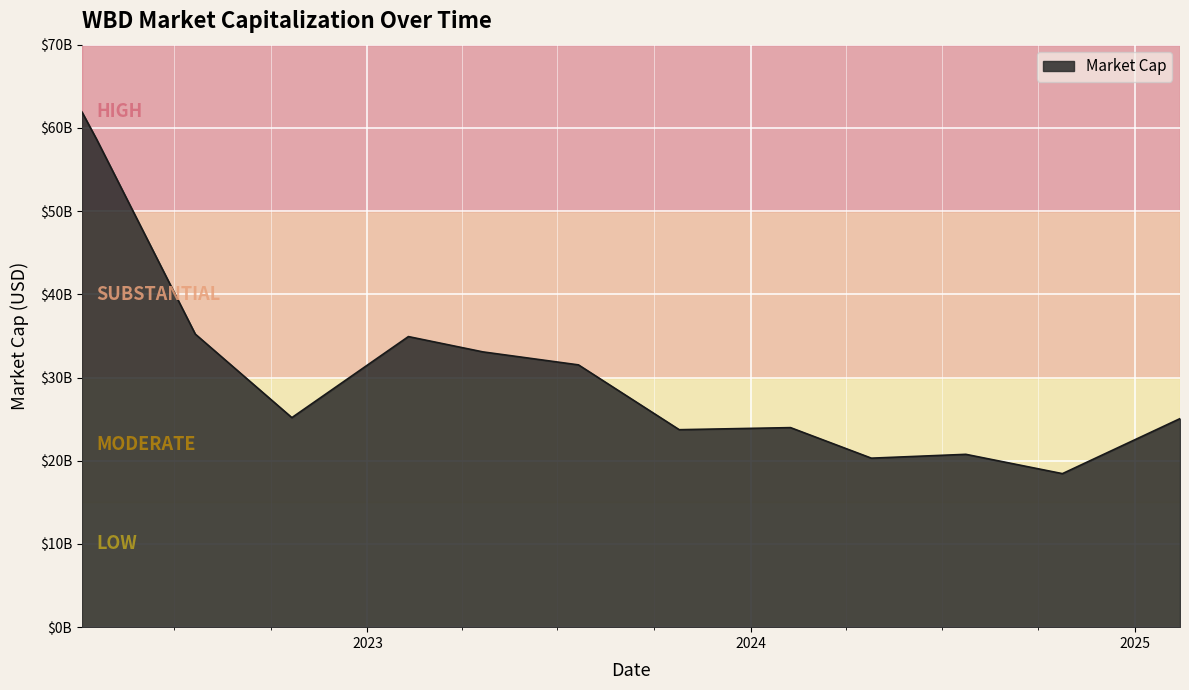

What is the label of the 4th point from the left?

2022-10-21